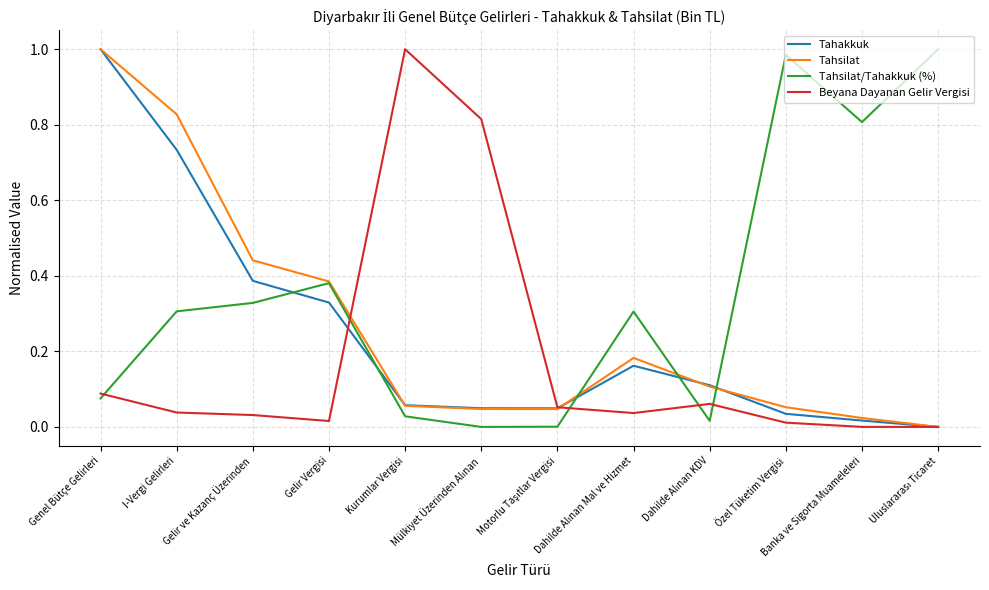

True or false: Tahsilat and Beyana Dayanan Gelir Vergisi cross at least once.

True